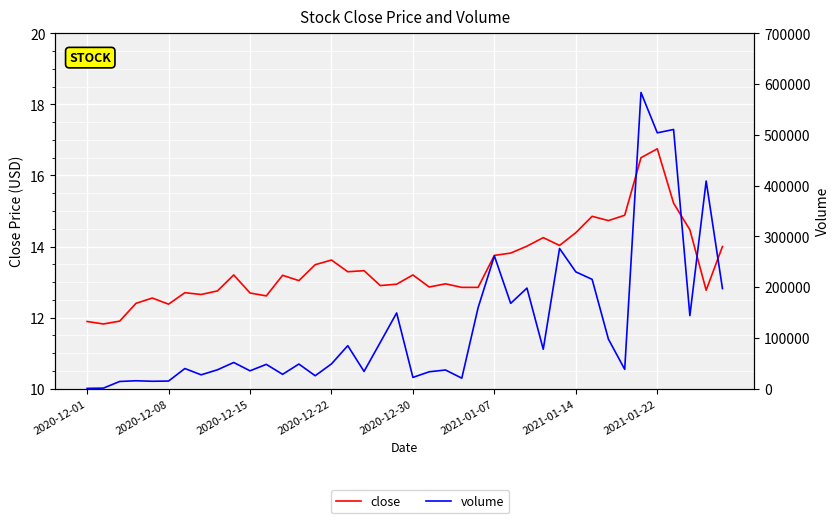

How many lines are shown in the chart?

2